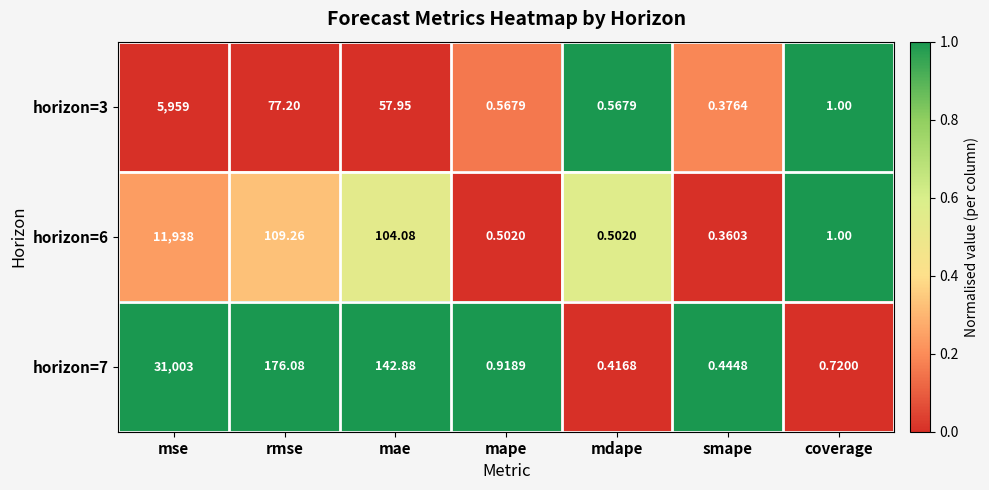

How many series are shown in this chart?

3